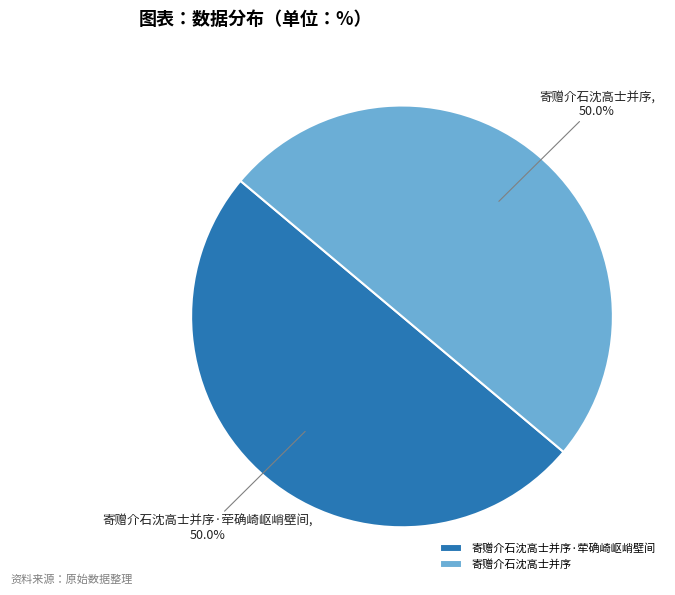

Combined, do 寄赠介石沈高士并序 and 寄赠介石沈高士并序·荦确崎岖峭壁间 account for over 50%?

Yes